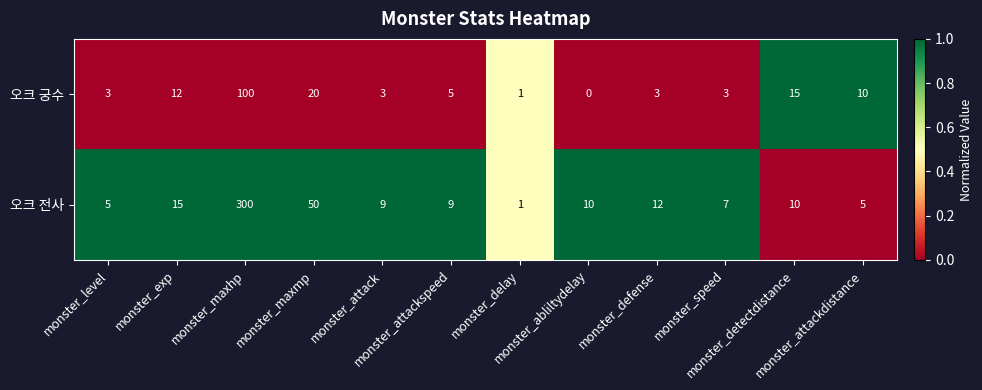

Which series has the largest total across all categories?

오크 전사